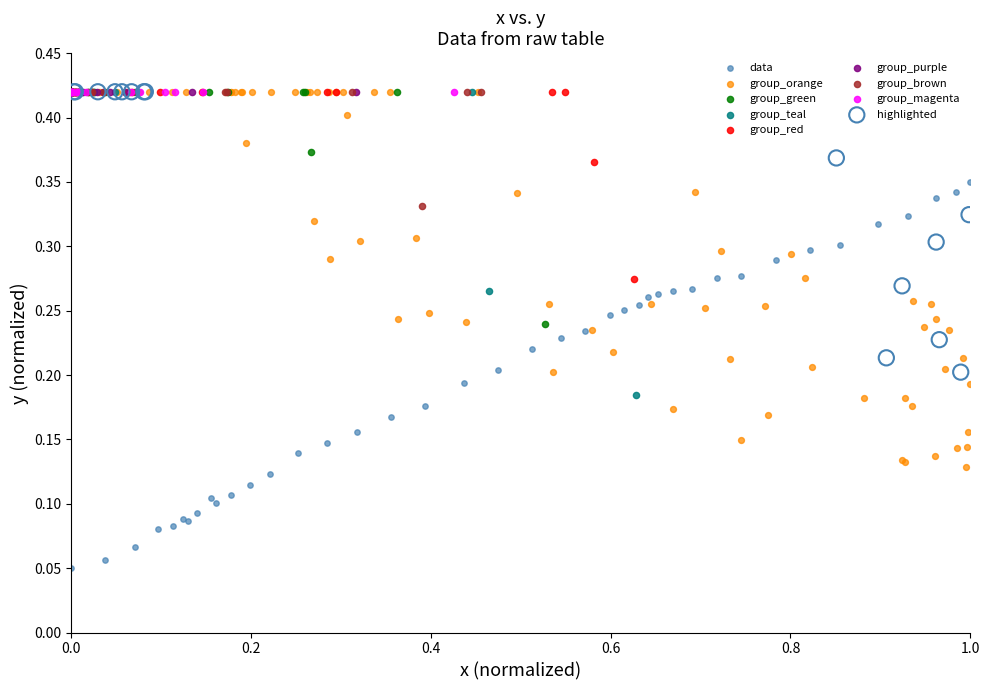

Which series reaches the minimum Y coordinate?

data